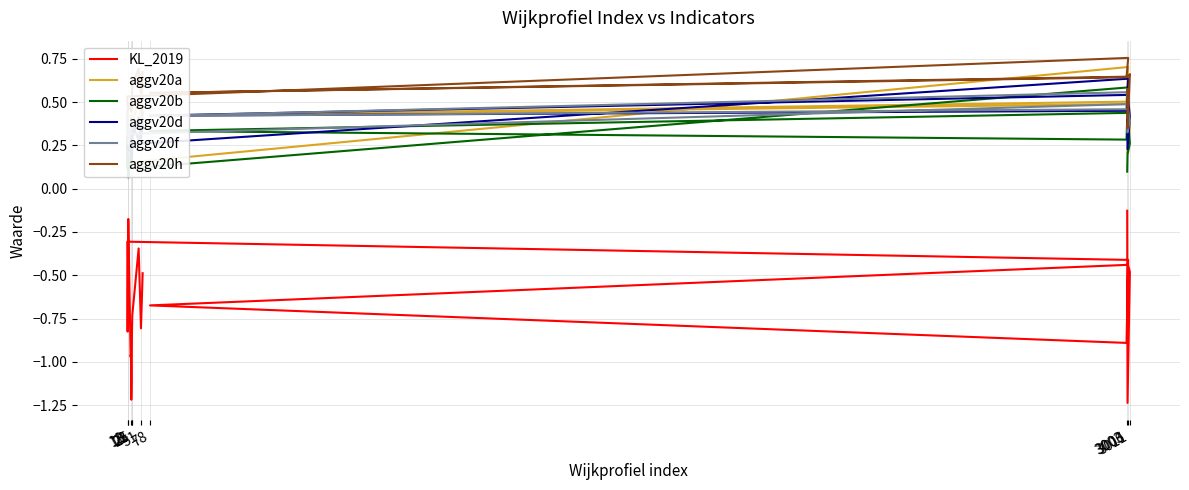

Which series ends up on top after the final intersection of aggv20b and aggv20f?

aggv20f